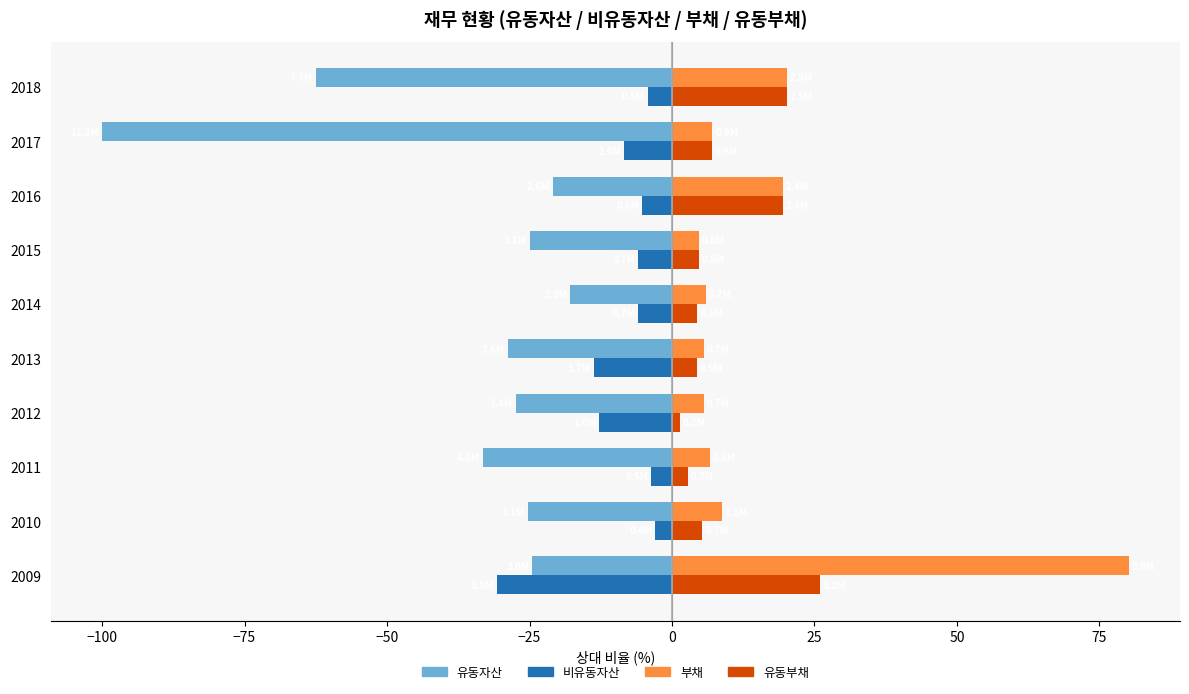

Which series has the largest total across all categories?

부채